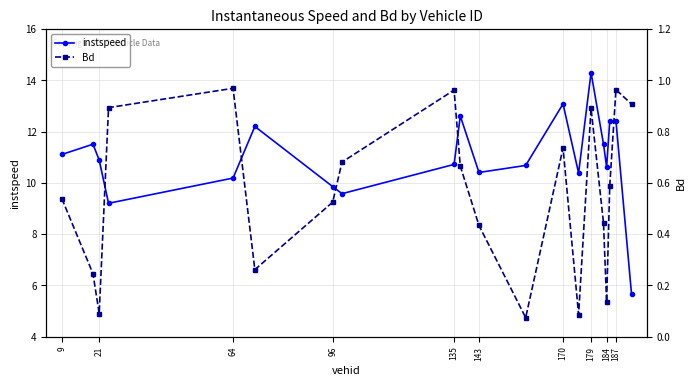

Is this an area chart (filled region under the line)?

No